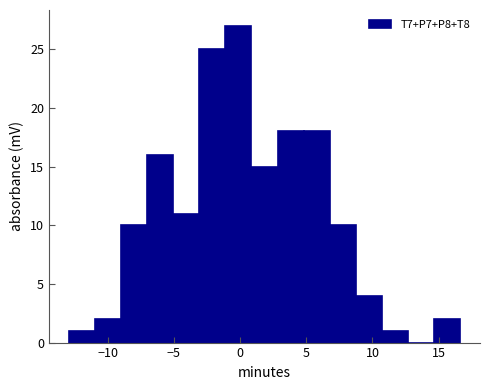

Around what value on the x-axis is the tallest bar? Give the approximate position of its centre, as read against the axis.

0.0